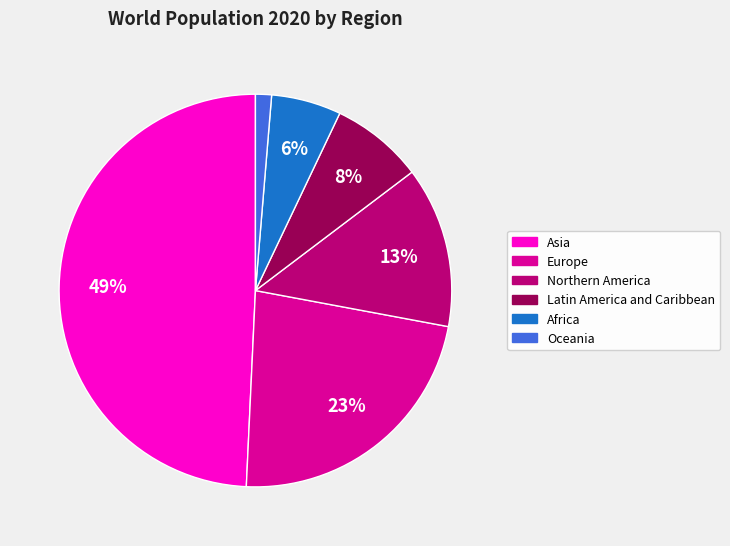

What is the ratio of the value at Northern America to the value at Europe?

0.6